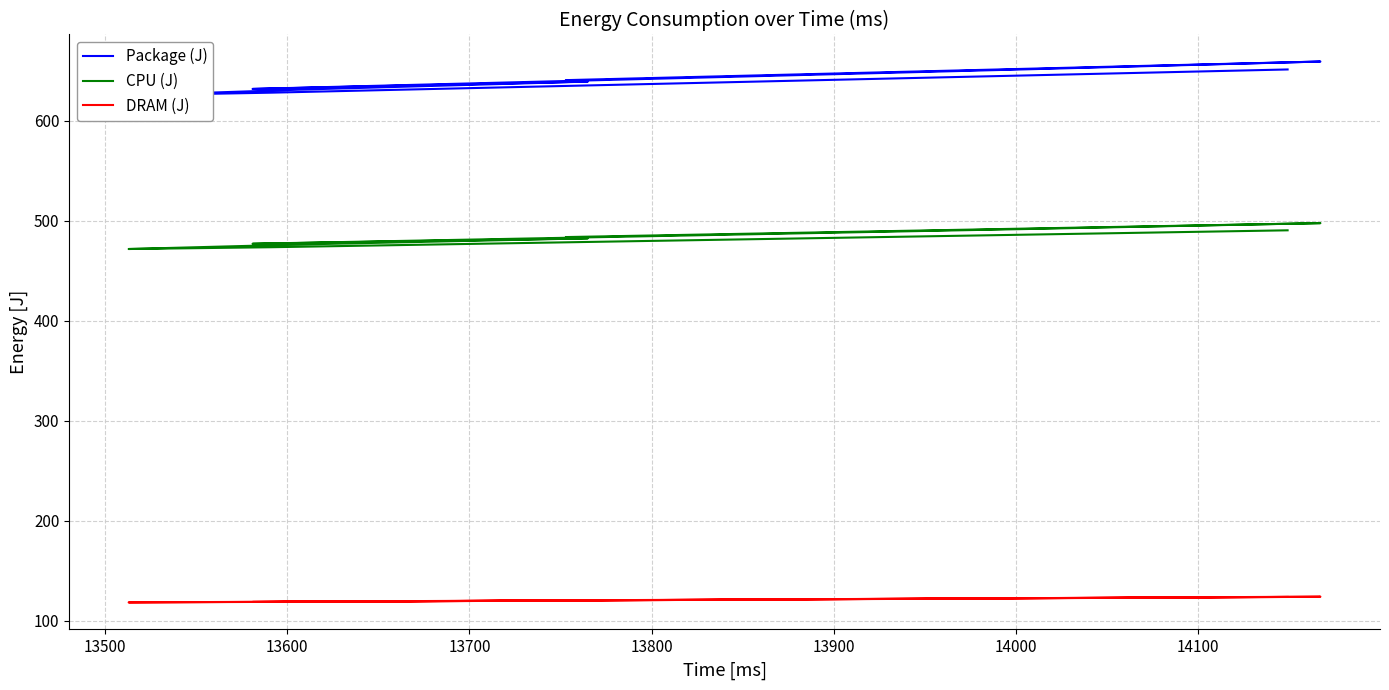

True or false: Package (J) and DRAM (J) intersect in this chart.

False